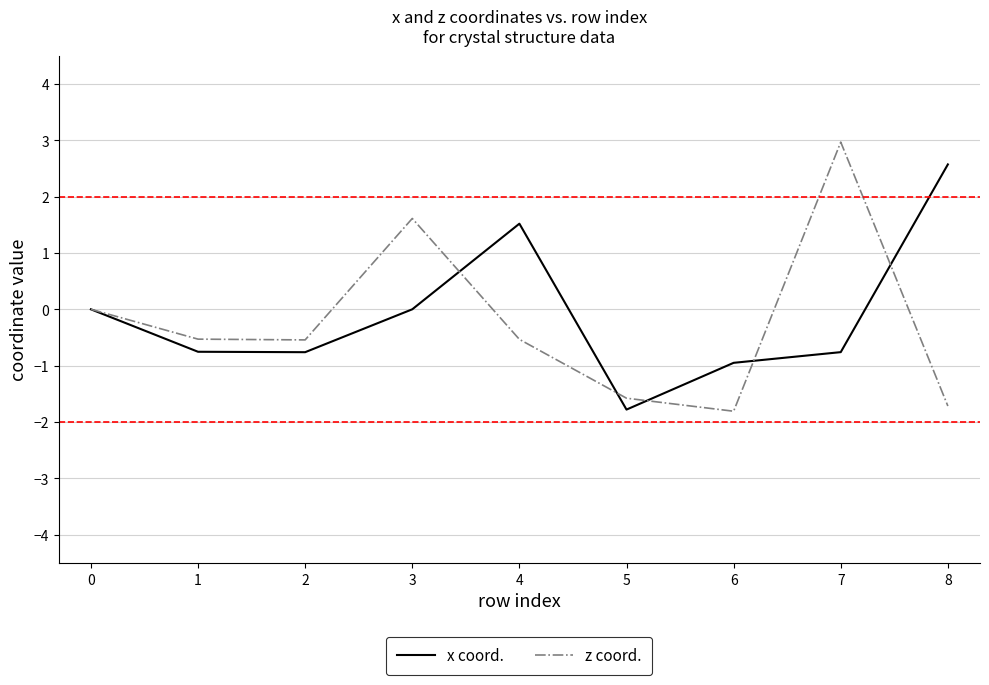

What is the lowest value of the x coord. series?

-1.8